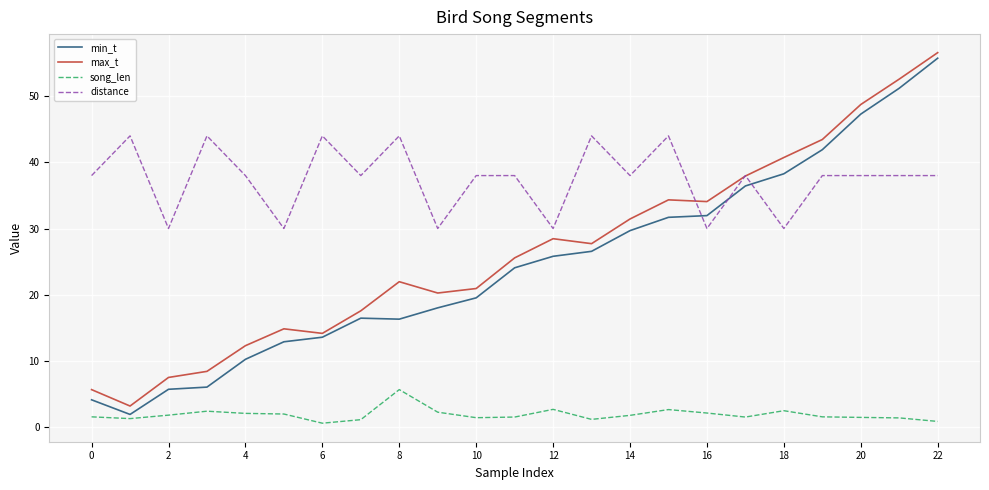

True or false: distance and song_len intersect in this chart.

False